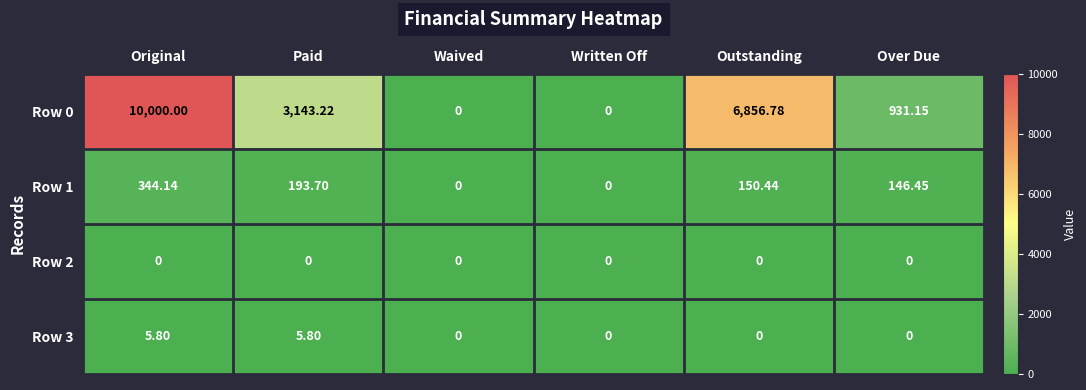

At which category is the sum across all series the highest?

Original